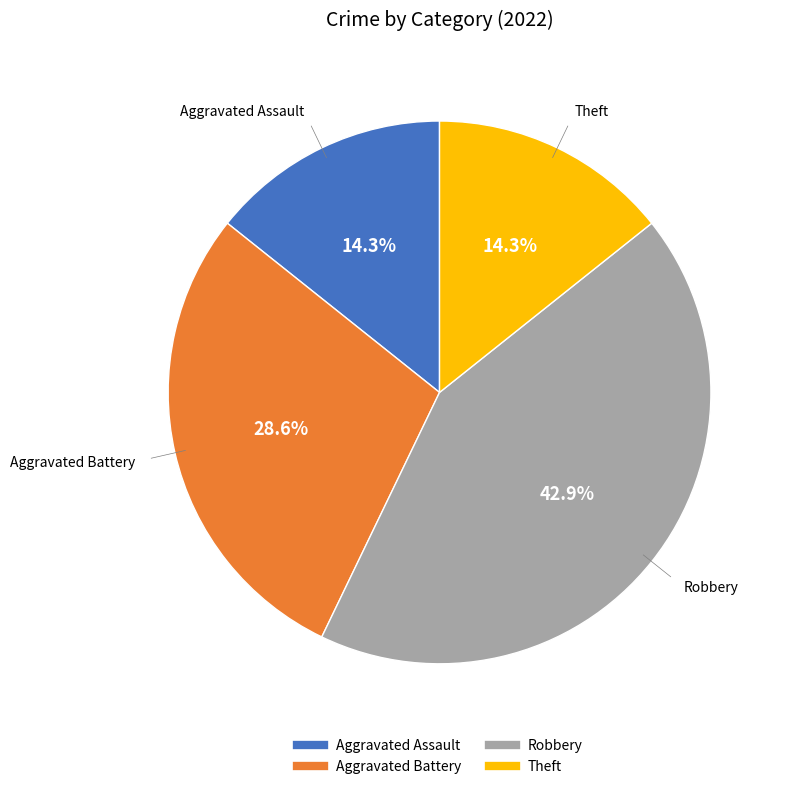

Is there a majority slice in this chart?

No